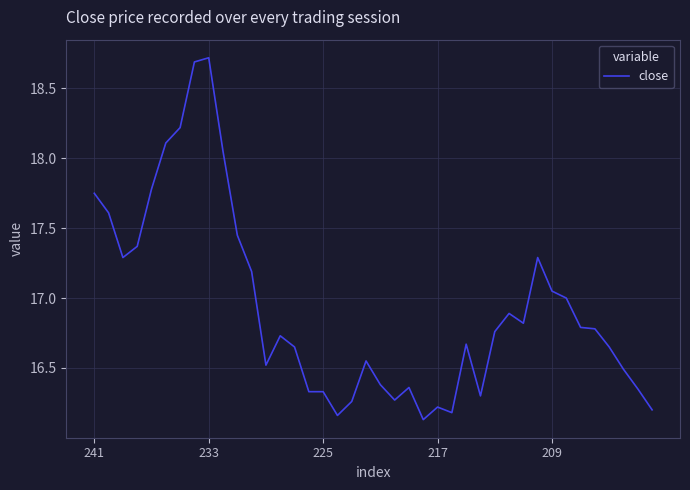

What is the average value?

16.9